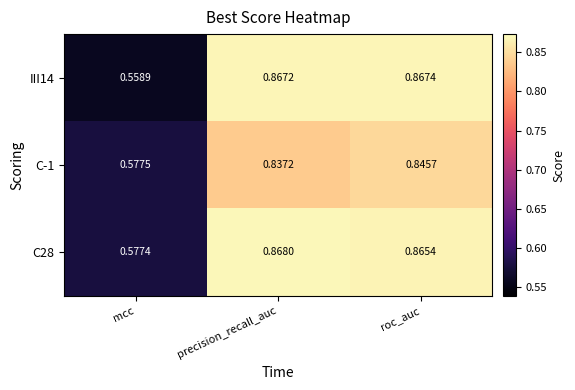

At which label is C-1 closest to 0?

mcc